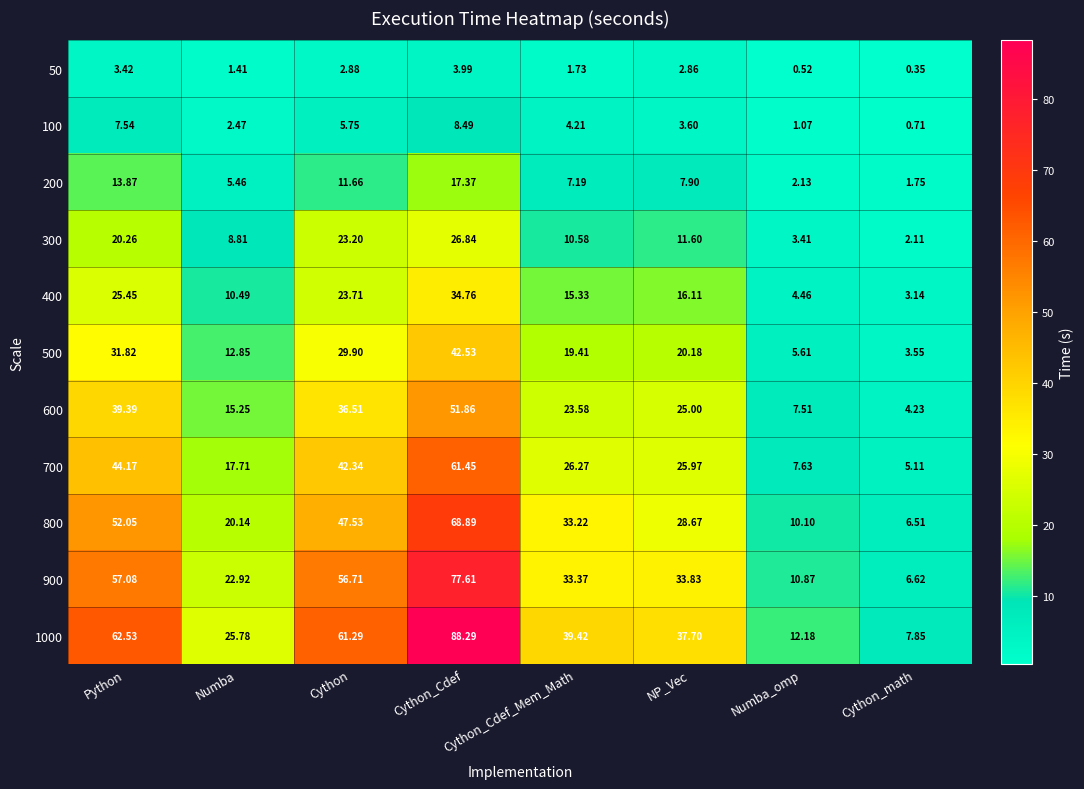

At which category is the sum across all series the highest?

Cython_Cdef